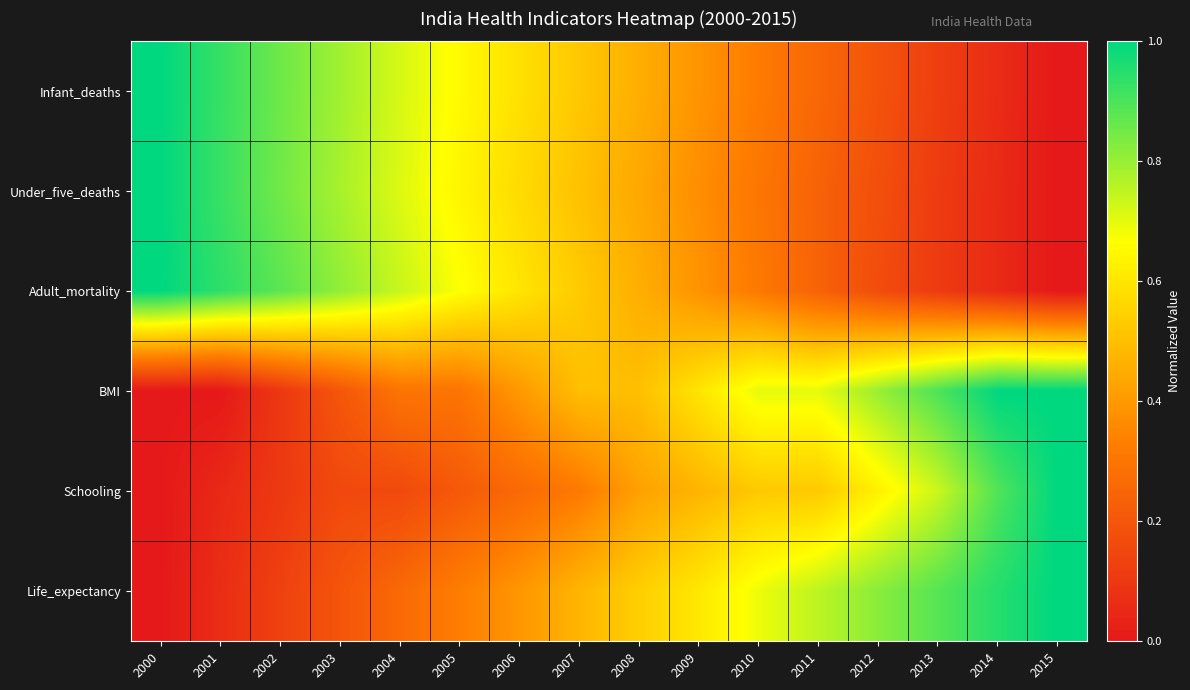

What is the greatest value displayed?

1.0